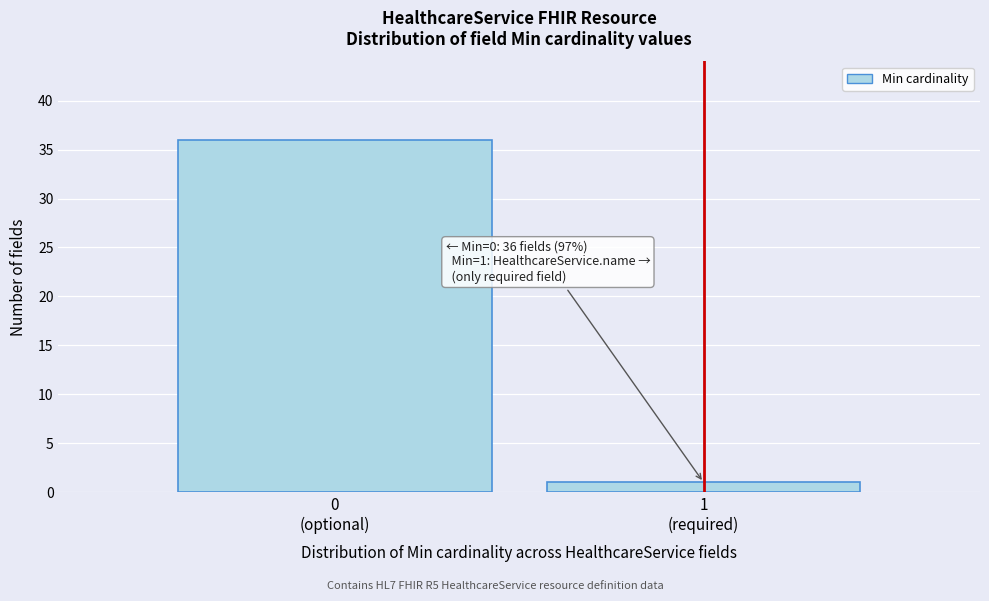

Reading left to right, transcribe all the data shown in this chart.

36	1